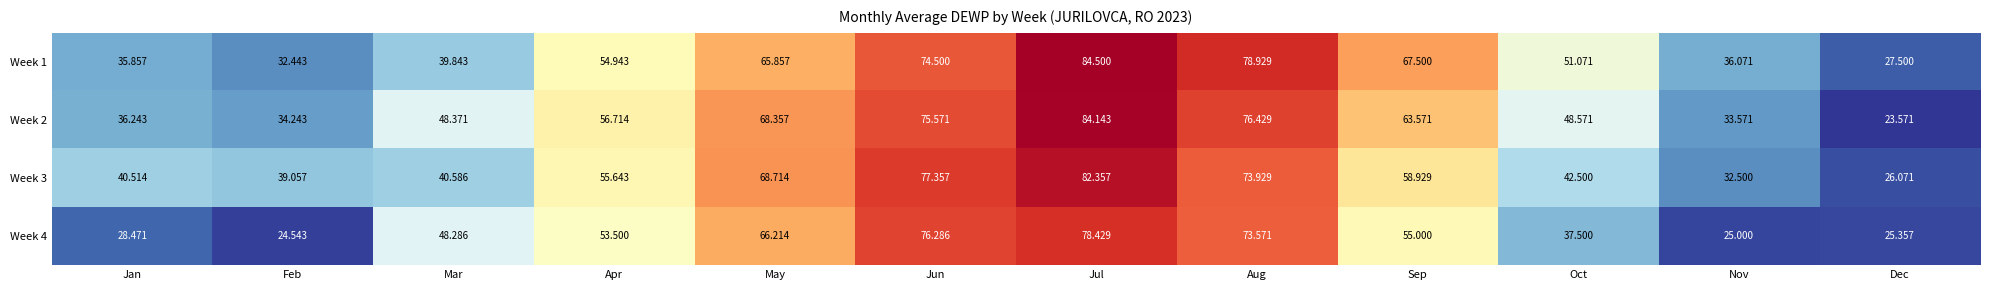

Which series has the largest total across all categories?

Week 2